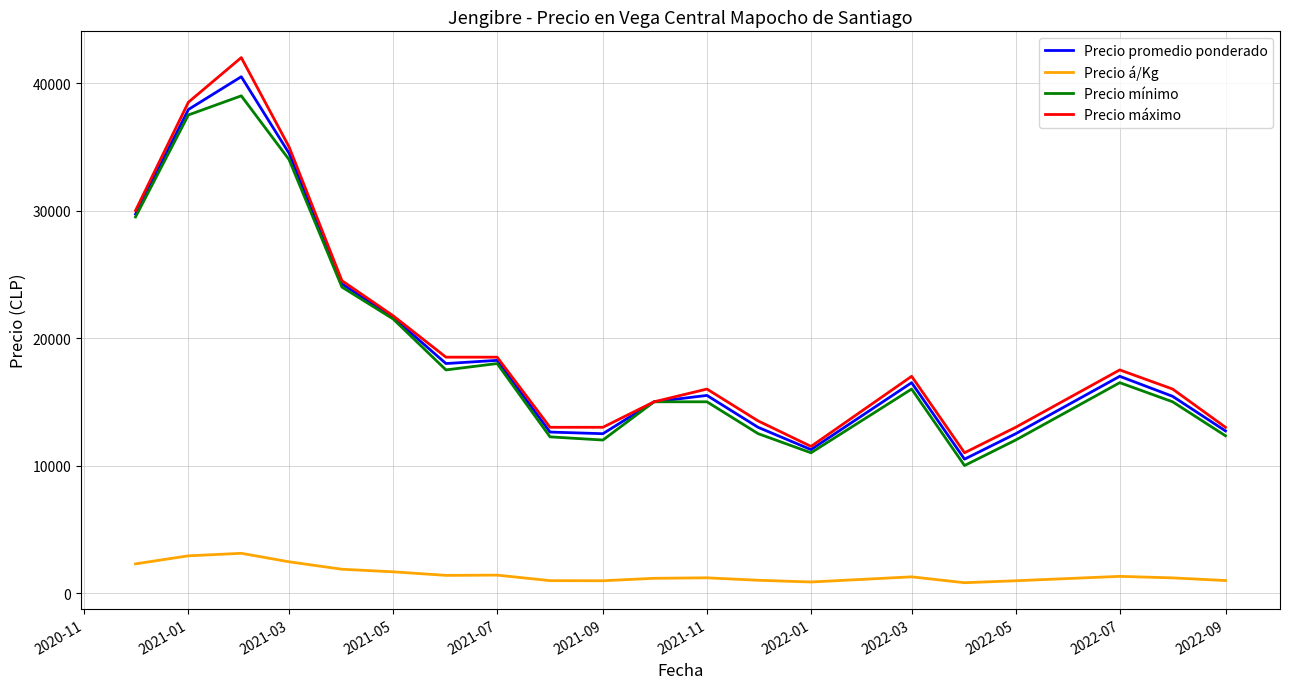

True or false: Precio á/Kg and Precio mínimo cross at least once.

False